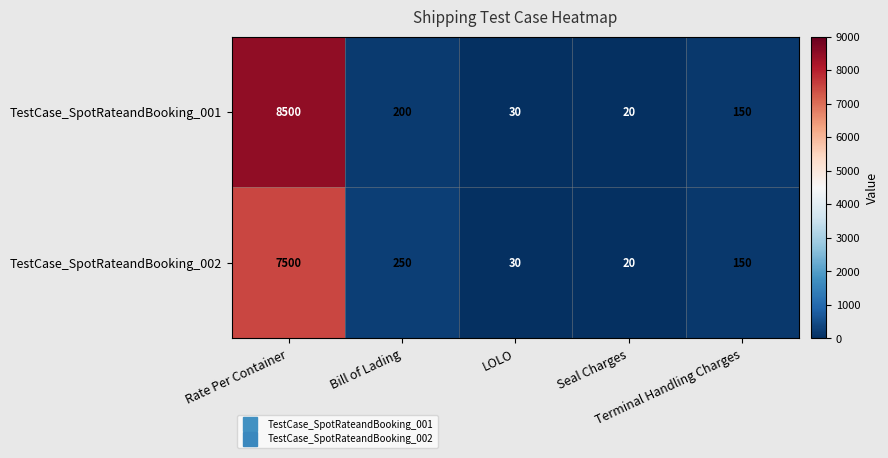

Which series has the widest spread of values?

TestCase_SpotRateandBooking_001